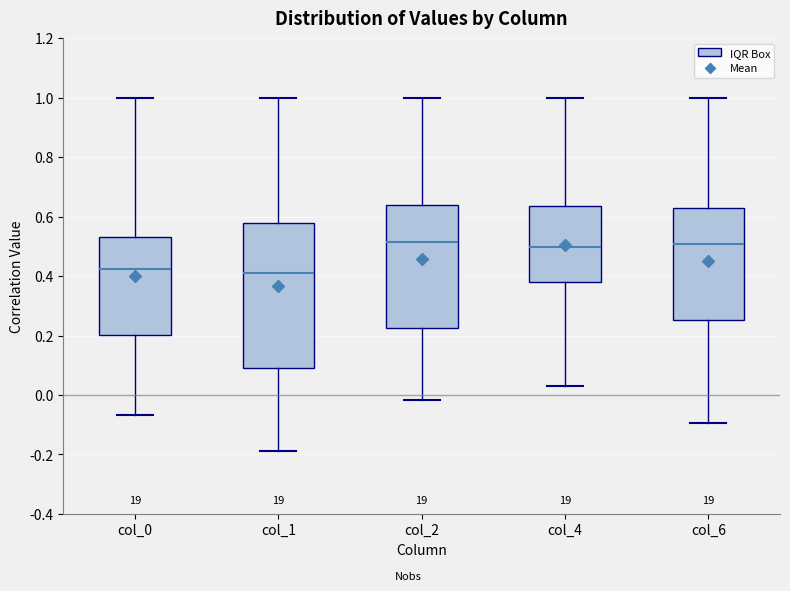

Reading left to right, read every box against the y-axis: the position of its median line, the range the box covers, and the ends of its whiskers. The values are not printed on the chart, so give them approximately, as read against the axis.

col_0: median 0.42, box 0.20 to 0.54, whiskers -0.06 to 1.00
col_1: median 0.42, box 0.10 to 0.58, whiskers -0.18 to 1.00
col_2: median 0.52, box 0.22 to 0.64, whiskers -0.02 to 1.00
col_4: median 0.50, box 0.38 to 0.64, whiskers 0.02 to 1.00
col_6: median 0.50, box 0.26 to 0.64, whiskers -0.10 to 1.00